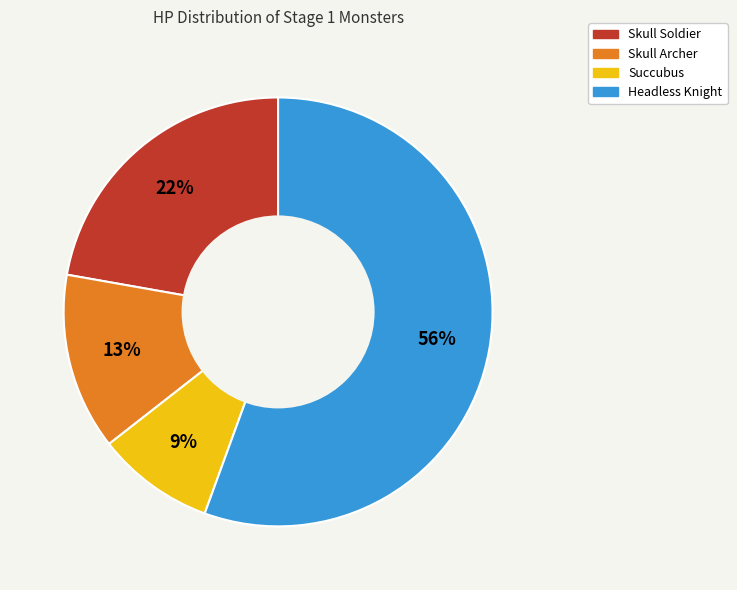

Does Headless Knight represent more than half of the total?

Yes